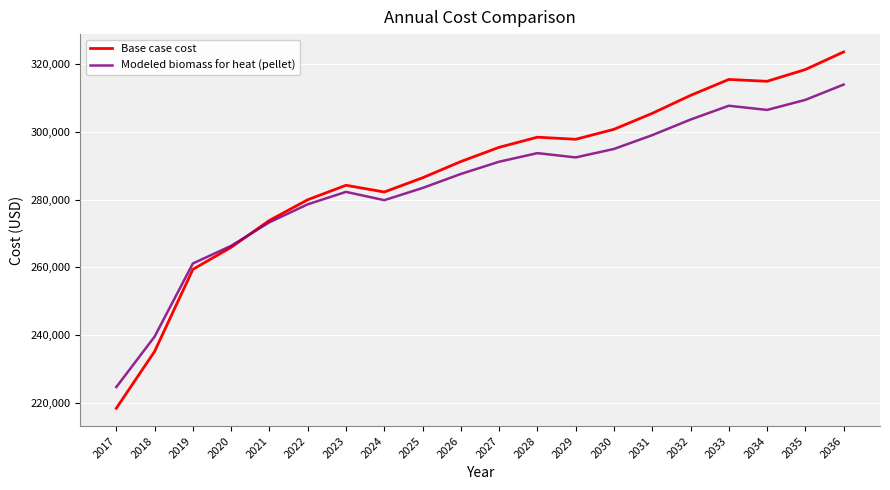

Which series has the widest spread of values?

Base case cost